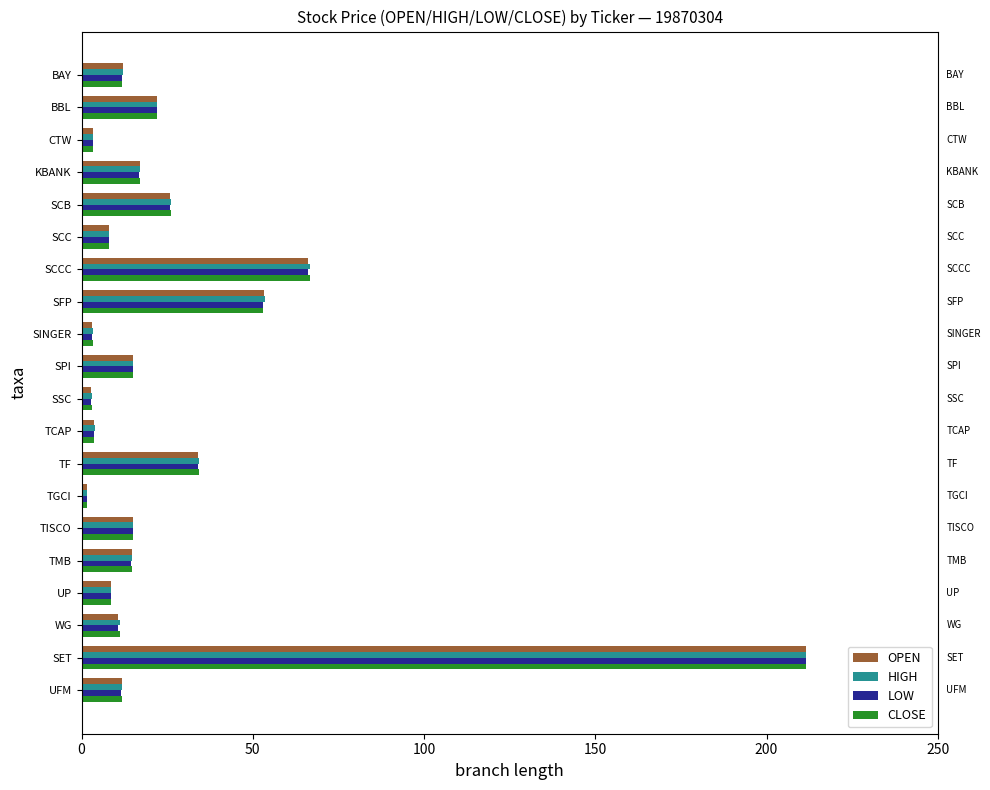

Between BBL and SFP, which series saw the biggest shift?

HIGH